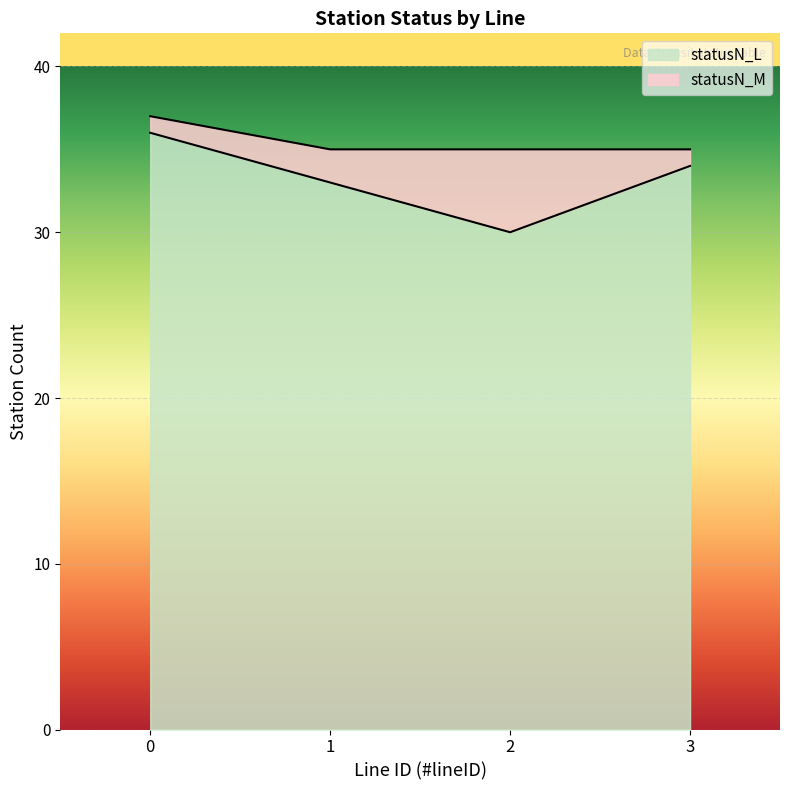

What value does the statusN_L series have at 3?

34